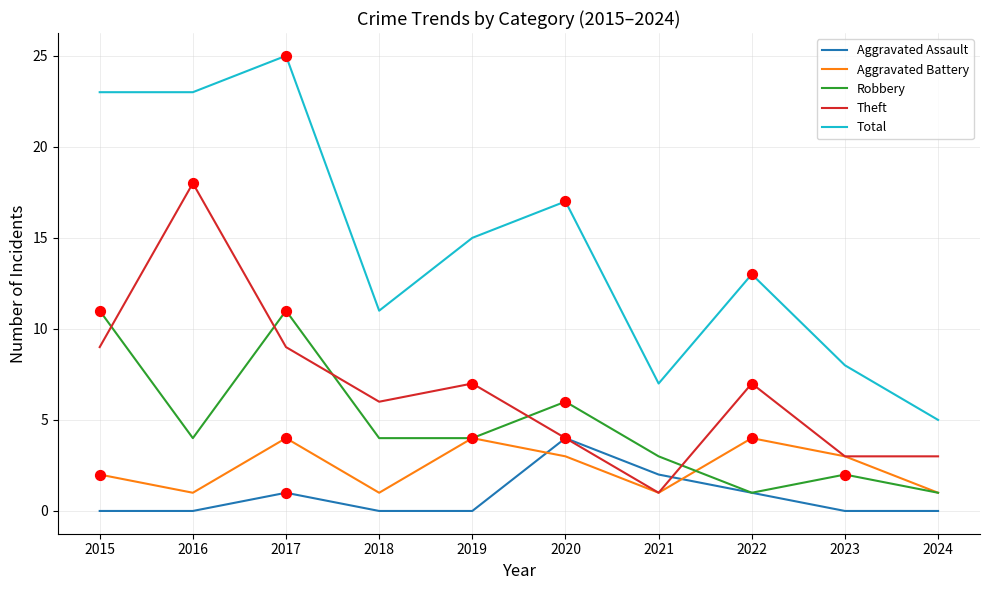

What is the difference between the highest and lowest values at 2022?

12